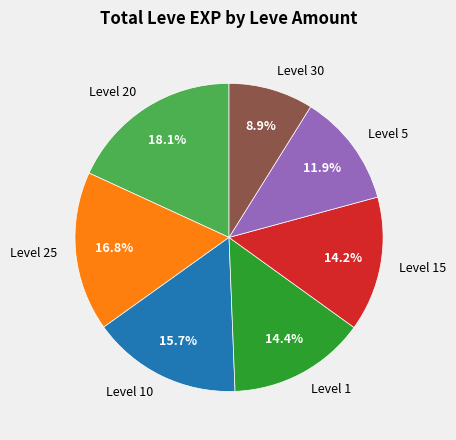

Does any single category account for the majority?

No